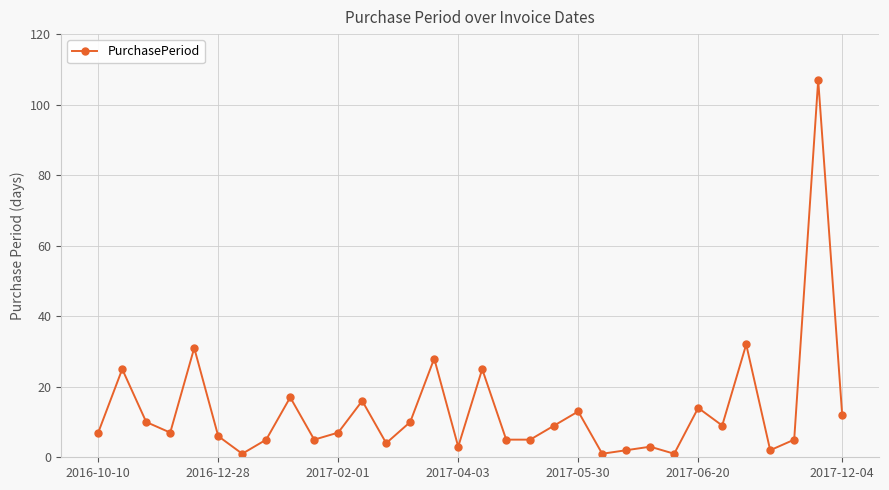

How many interior local peaks (higher than both neighbors) does the data have?

11